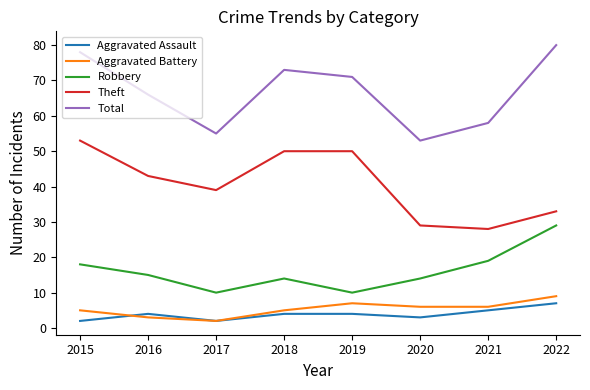

Reading left to right, transcribe all the data shown in this chart.

Aggravated Assault: 2	4	2	4	4	3	5	7
Aggravated Battery: 5	3	2	5	7	6	6	9
Robbery: 18	15	10	14	10	14	19	29
Theft: 53	43	39	50	50	29	28	33
Total: 78	66	55	73	71	53	58	80